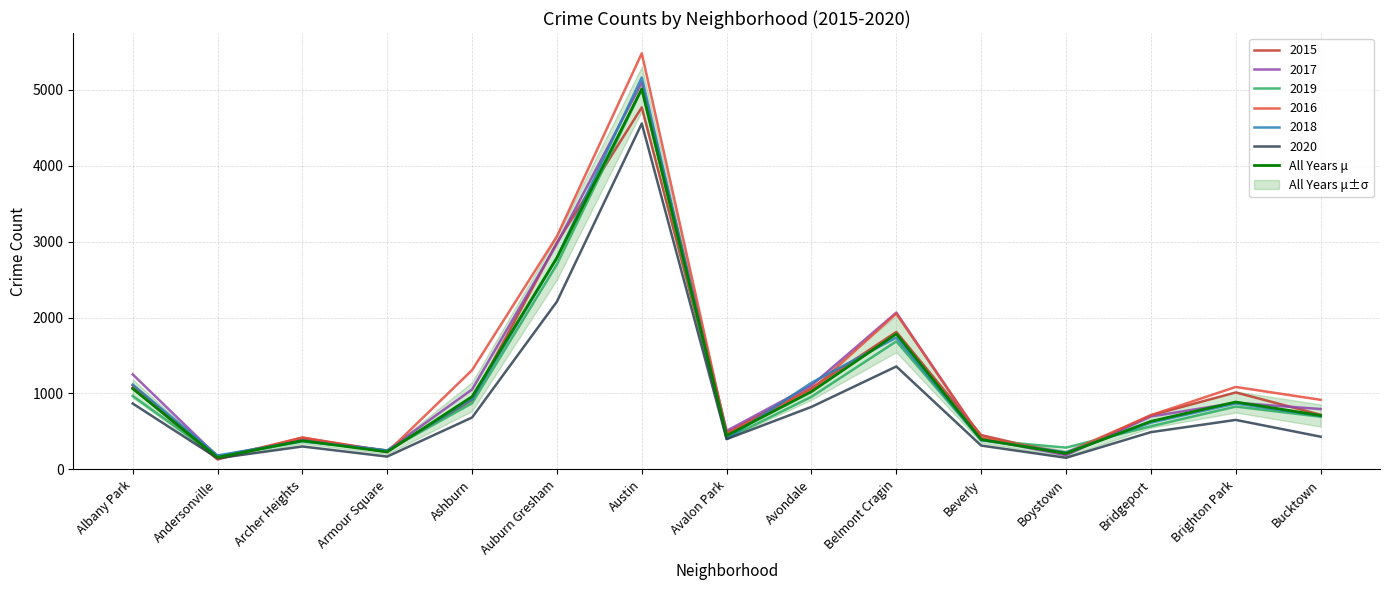

What is the label of the 15th point from the right?

Albany Park